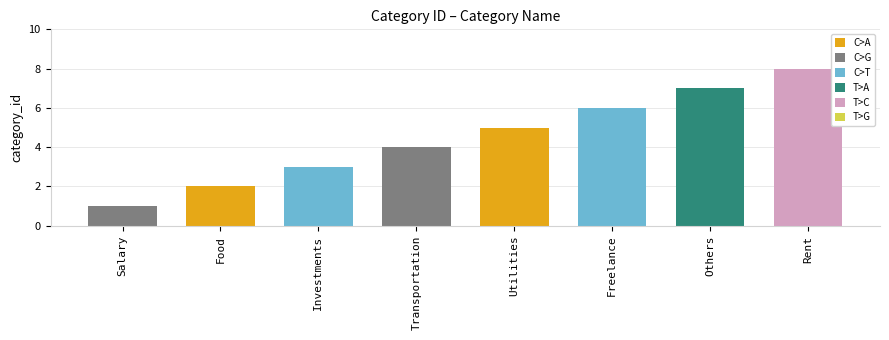

What is the greatest value displayed?

8